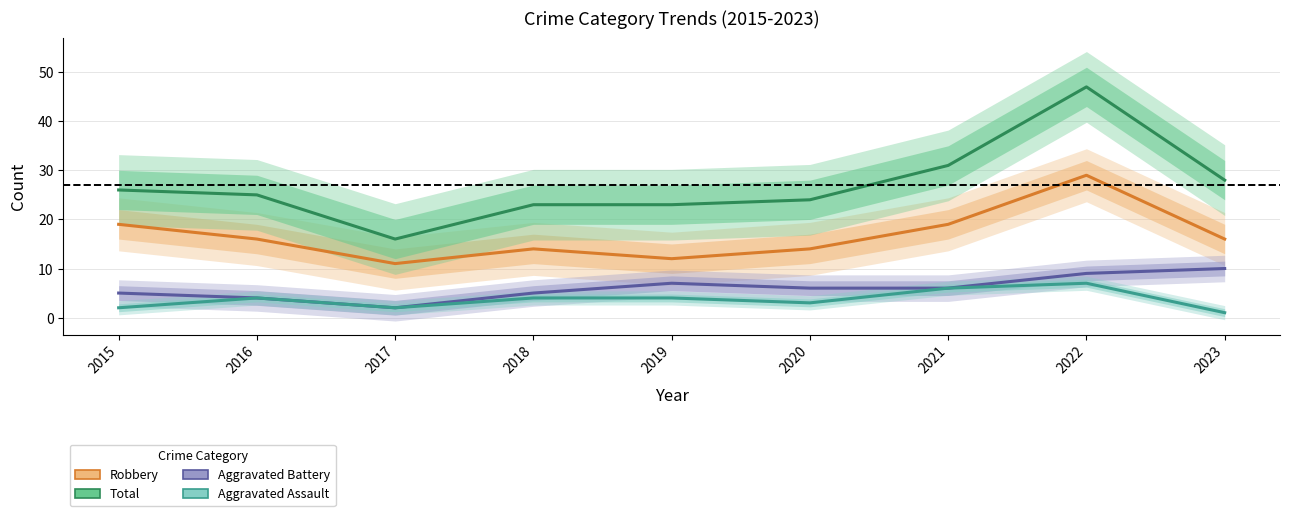

Where does the Total series first go above 25?

2015